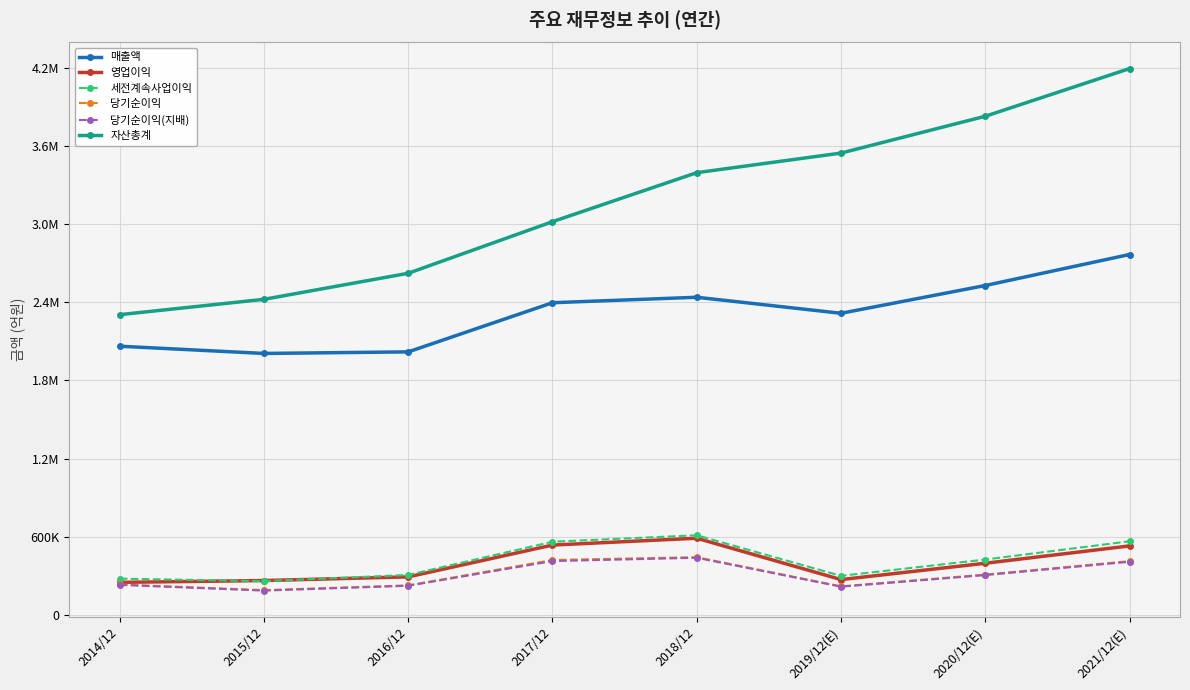

Is the value of 당기순이익(지배) at 2015/12 greater than the value of 세전계속사업이익 at 2018/12?

No